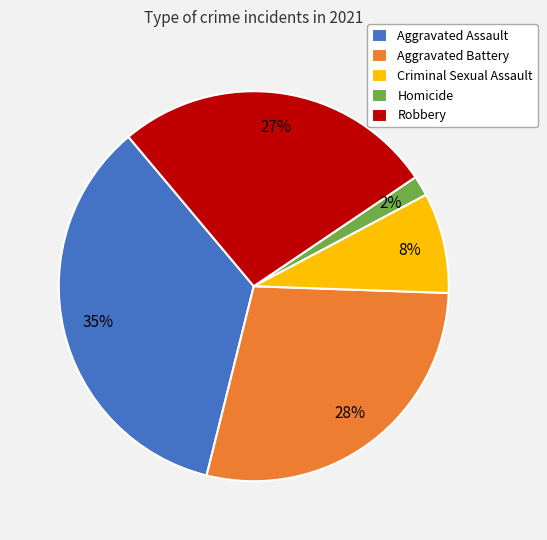

Count the number of slices in the pie.

5